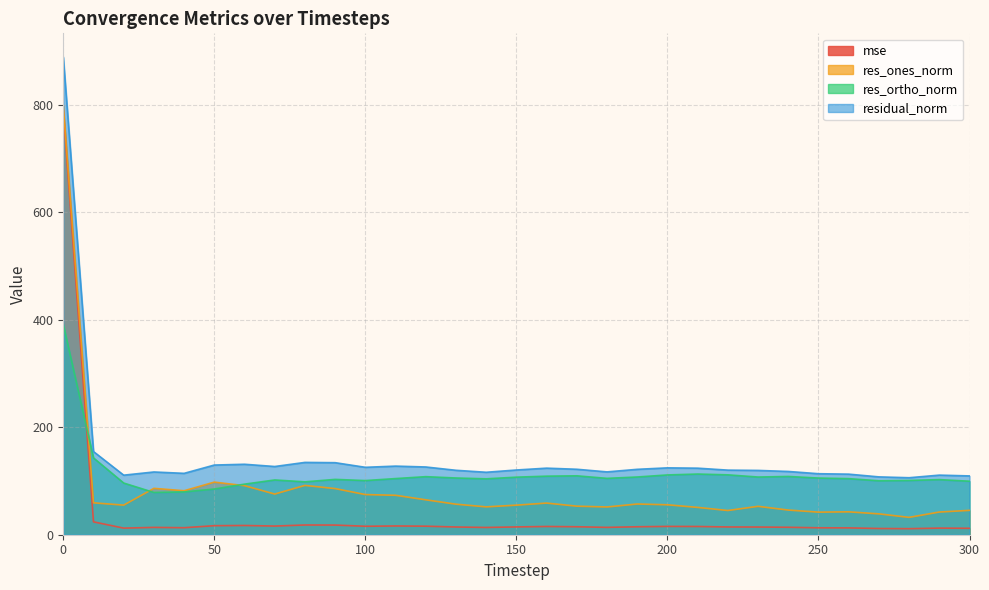

How many lines are shown in the chart?

4